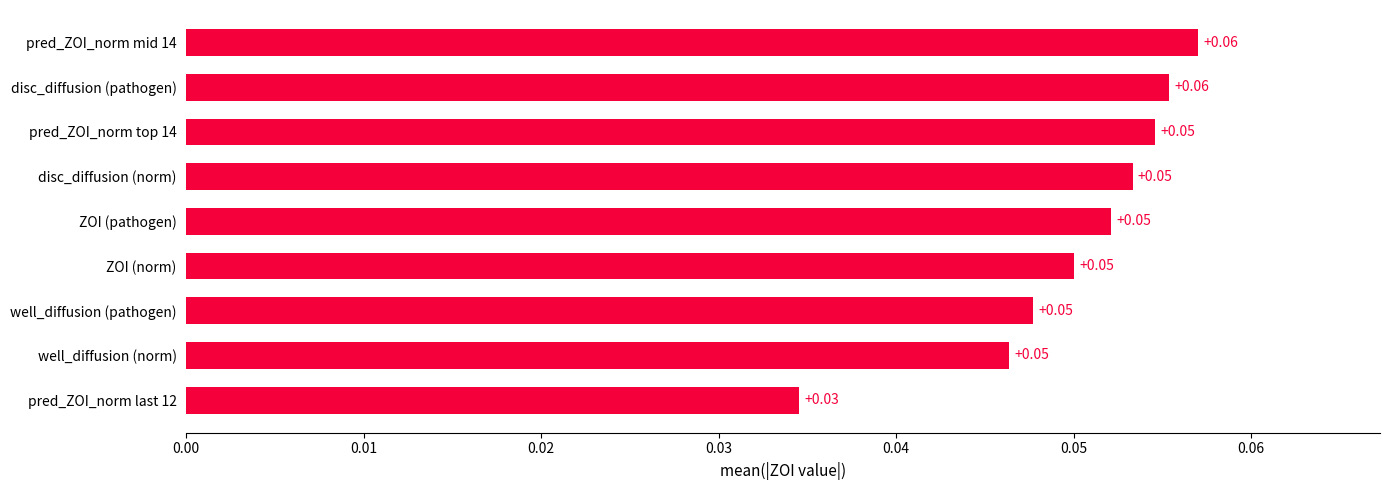

How many values are between 0 and 1?

9